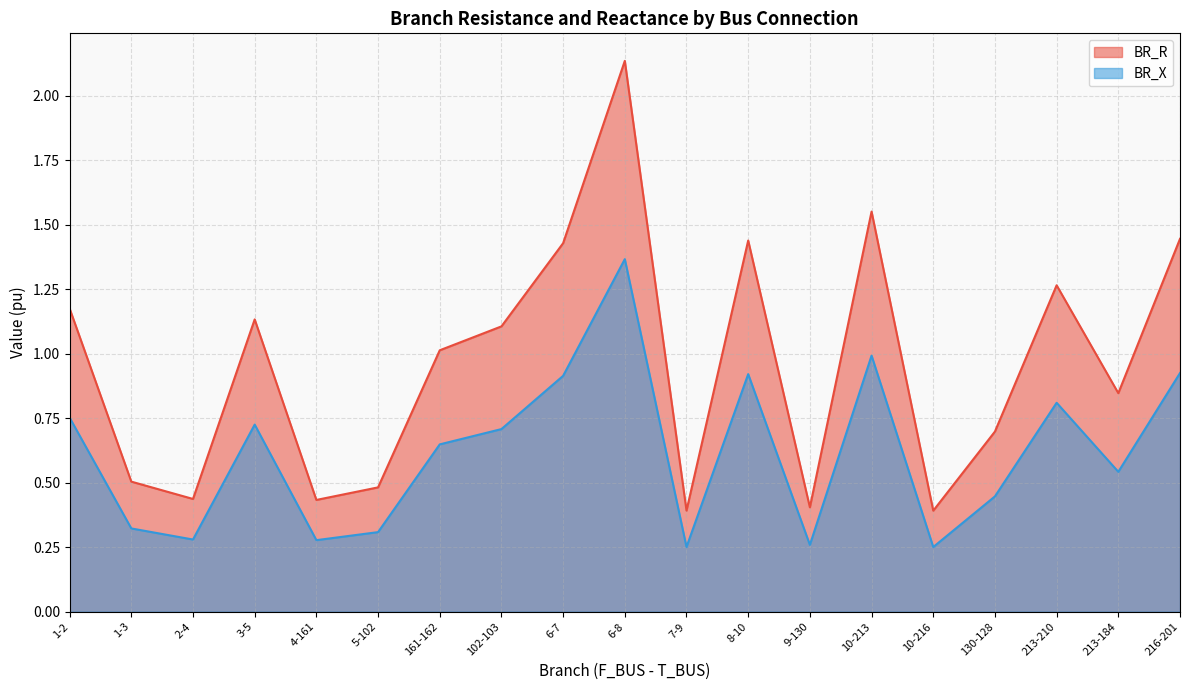

What is the difference between the BR_X values at 6-7 and 5-102?

0.6